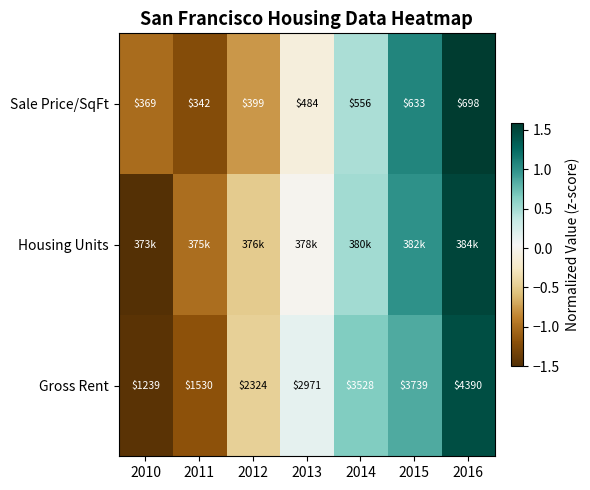

Which label corresponds to the largest value in the chart?

2016